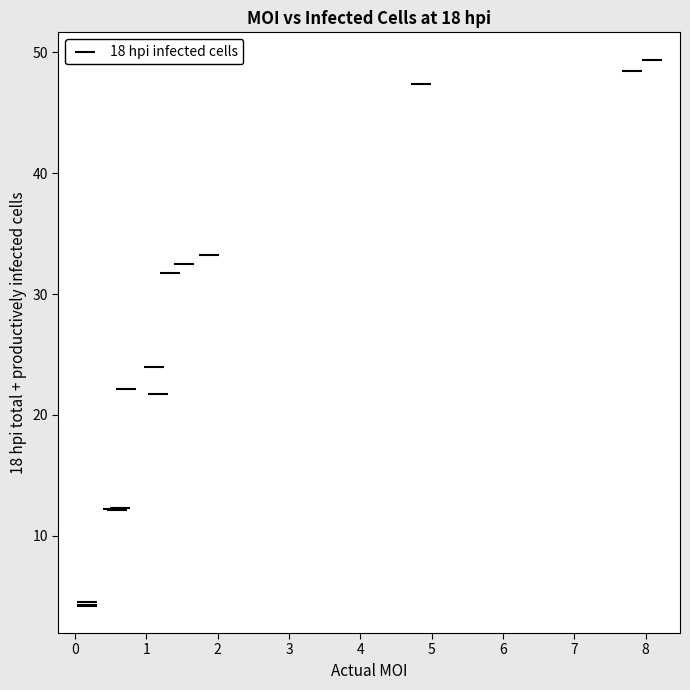

What Y value in the scatter plot is closest to 26?

24.0